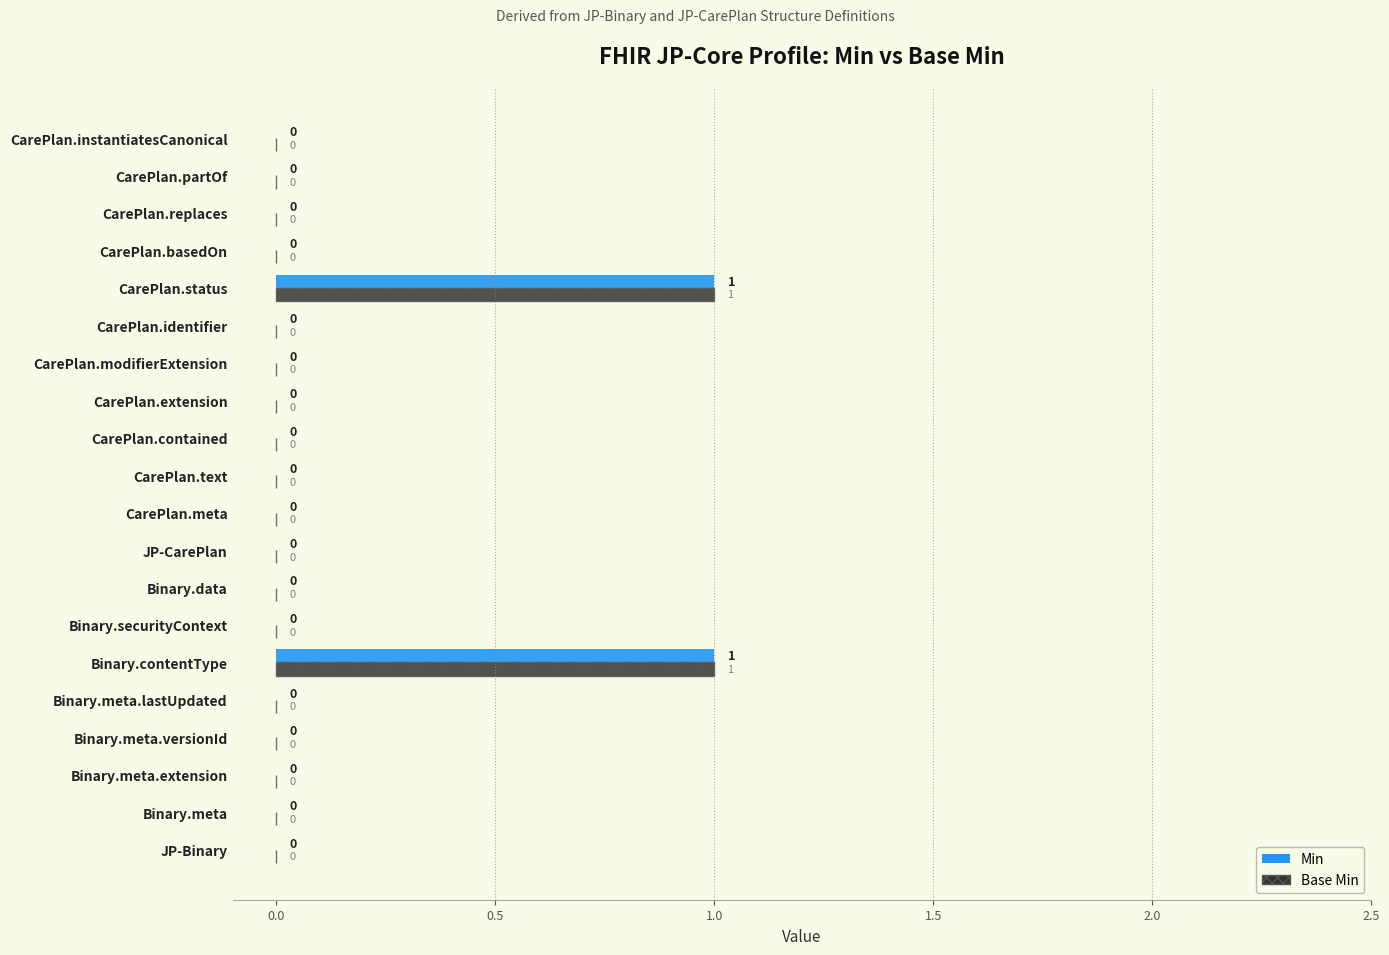

Is the value of Min at Binary.meta.versionId greater than the value of Base Min at Binary.contentType?

No